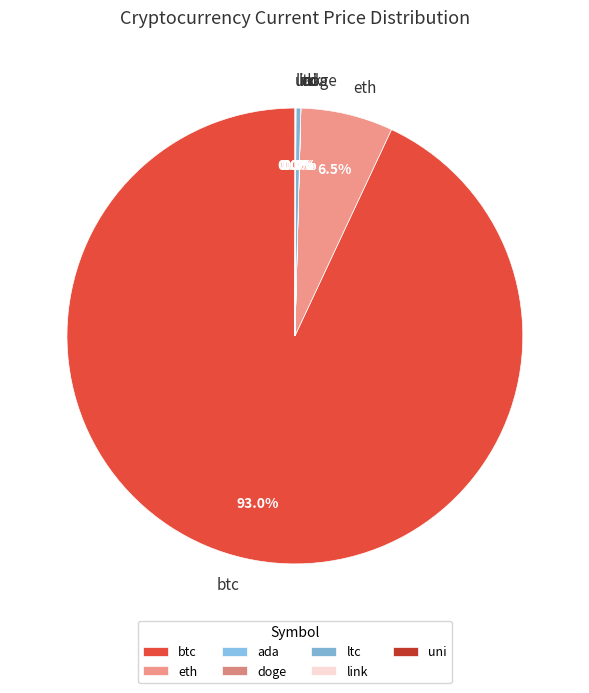

Which slice is the largest?

btc